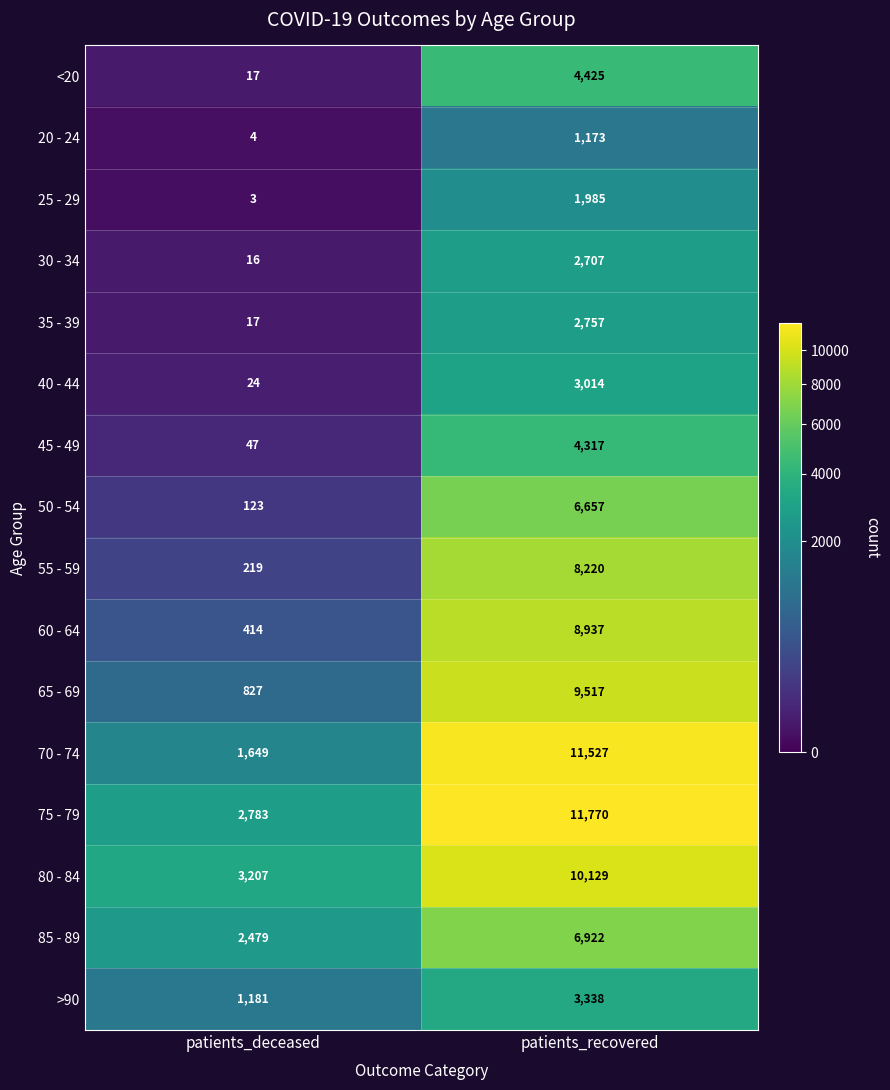

Which series changed the most between patients_deceased and patients_recovered?

70 - 74